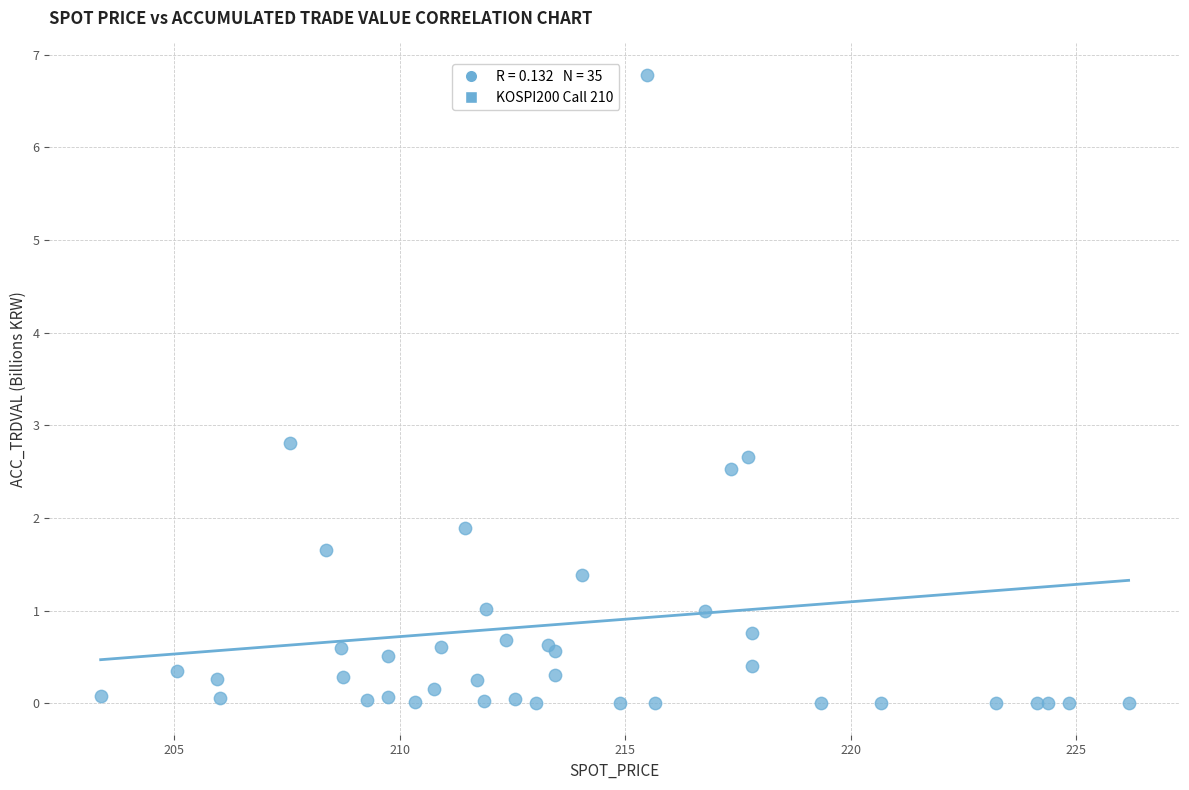

What Y value in the scatter plot is closest to 3?

2.8